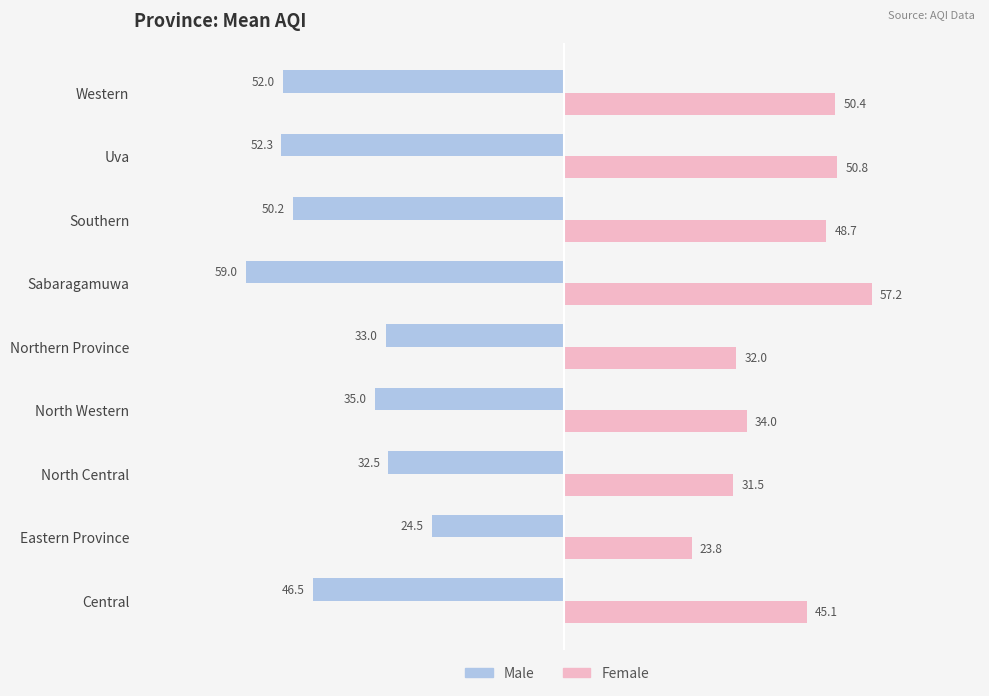

How many categories are shown in the chart?

9